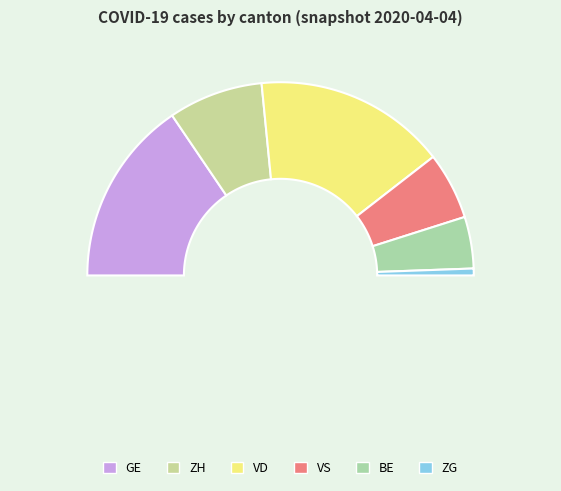

Rank the categories by value from highest to lowest.

VD, GE, ZH, VS, BE, ZG